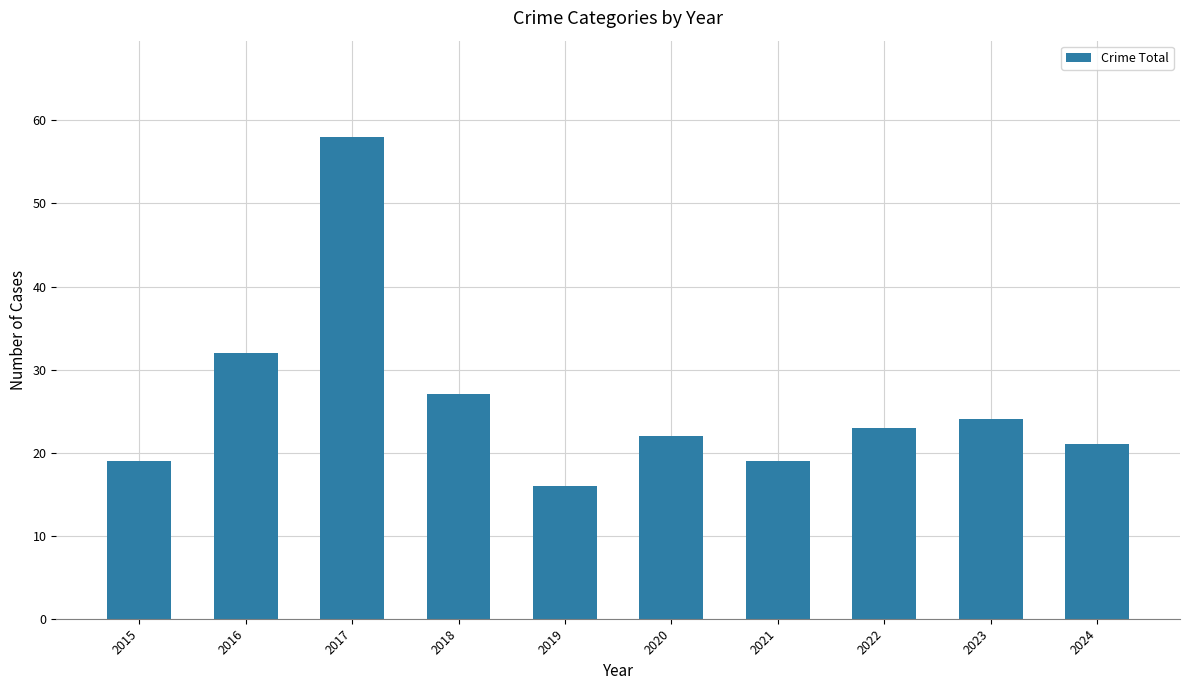

Reading left to right, list all the values displayed in this chart.

19	32	58	27	16	22	19	23	24	21